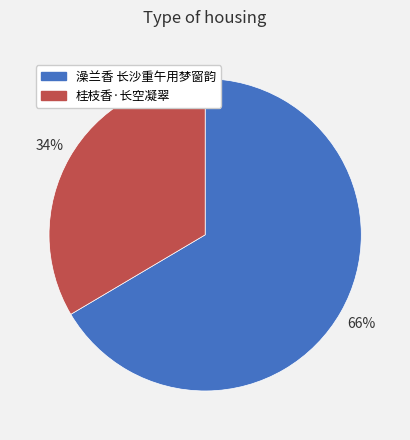

What percentage is the 澡兰香 长沙重午用梦窗韵 slice, to the nearest percent?

66%